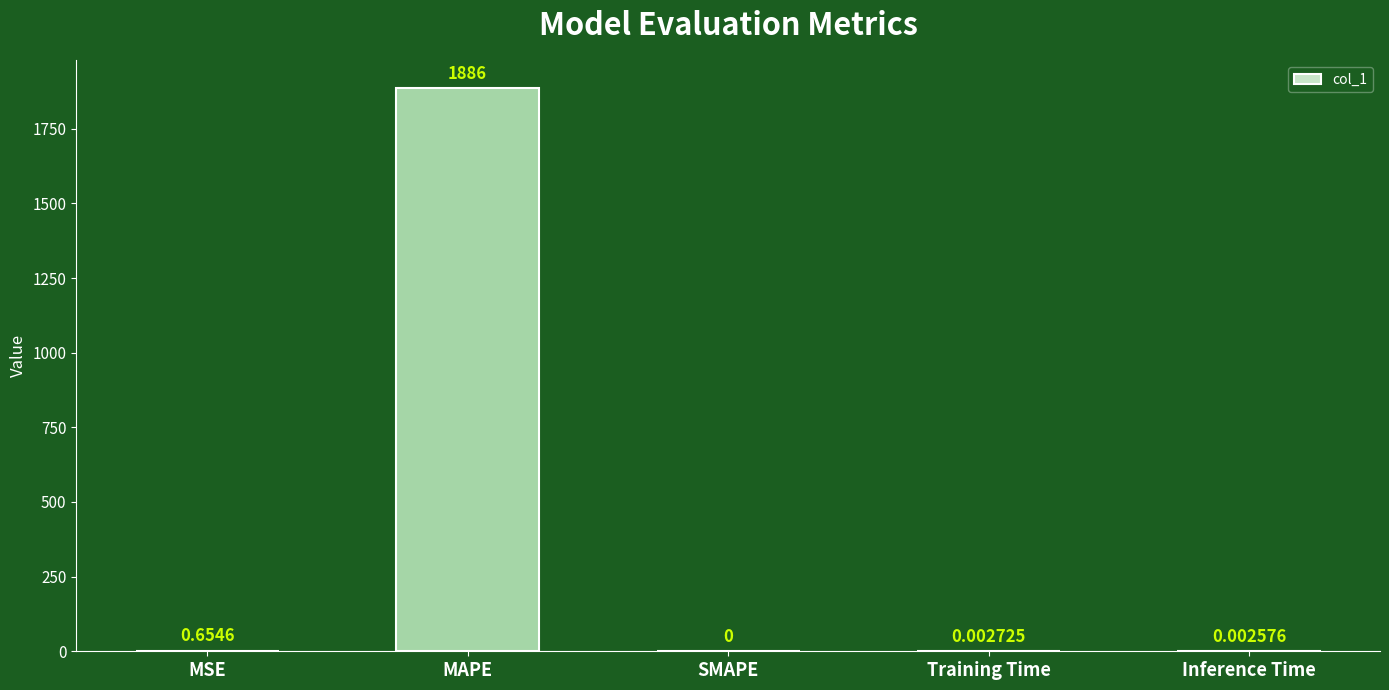

How many values exceed 0?

4